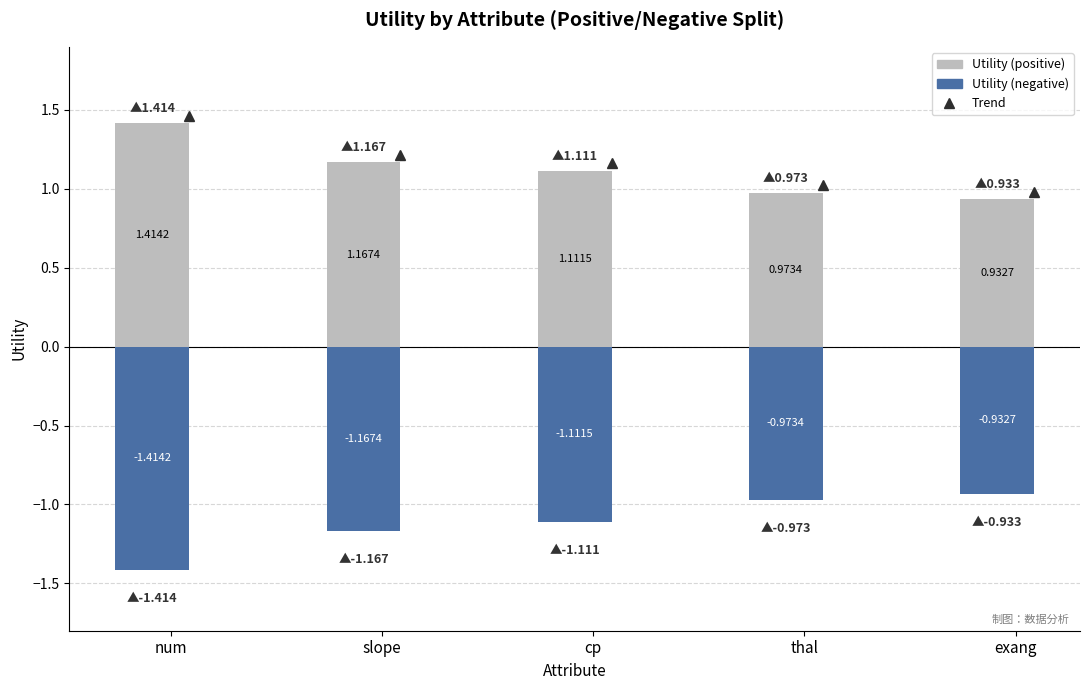

Rank the series by their maximum value, from lowest to highest.

Utility (negative), Utility (positive)